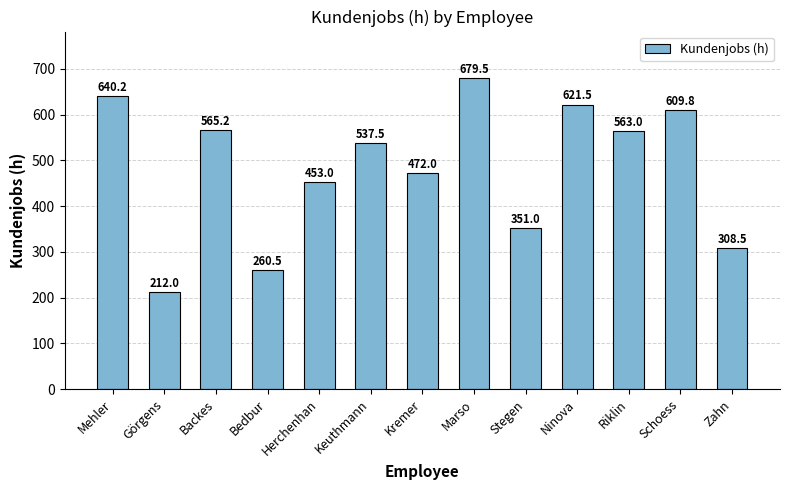

What is the sum of the values at Görgens and Schoess?

821.8